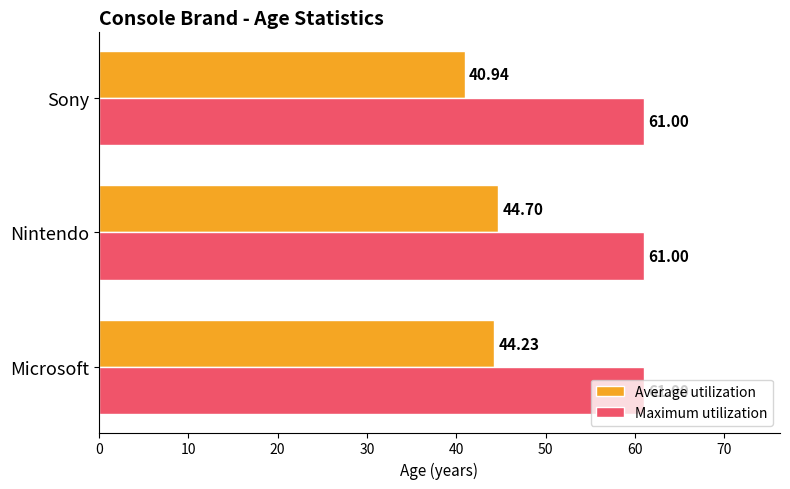

At which label is Average utilization closest to 42?

Sony